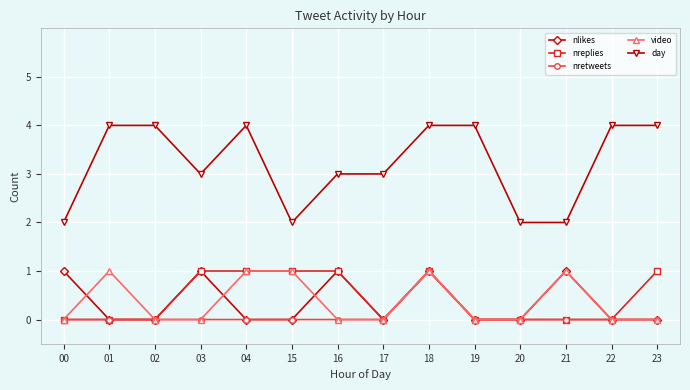

Between 00 and 19, which series saw the biggest shift?

day